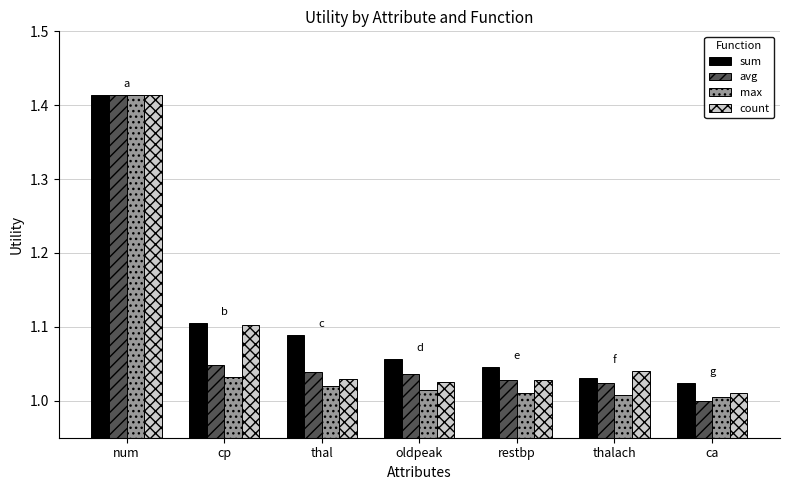

What is the sum of all sum values?

7.8